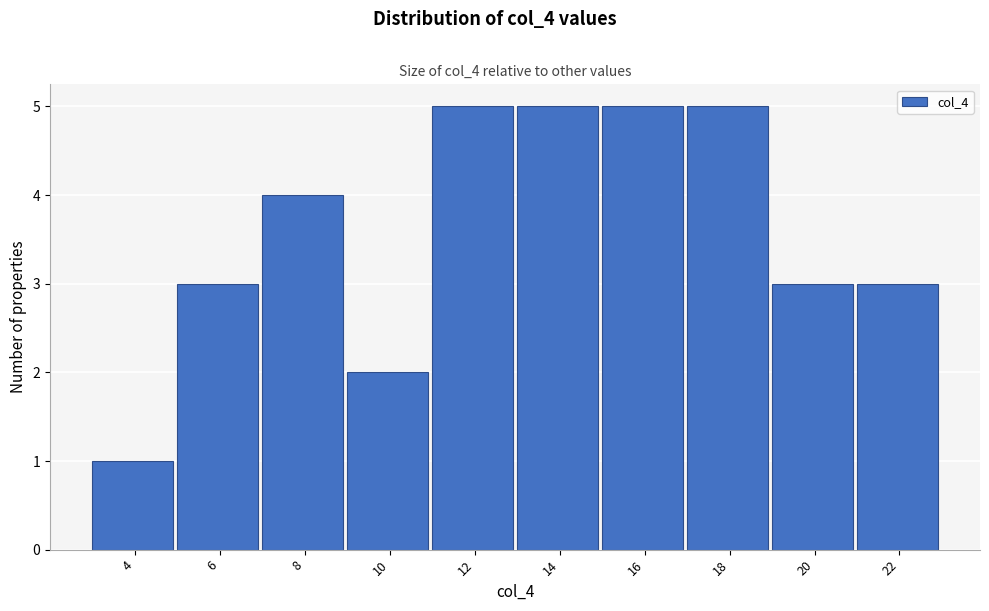

Reading left to right, transcribe all the data shown in this chart.

1	3	4	2	5	5	5	5	3	3